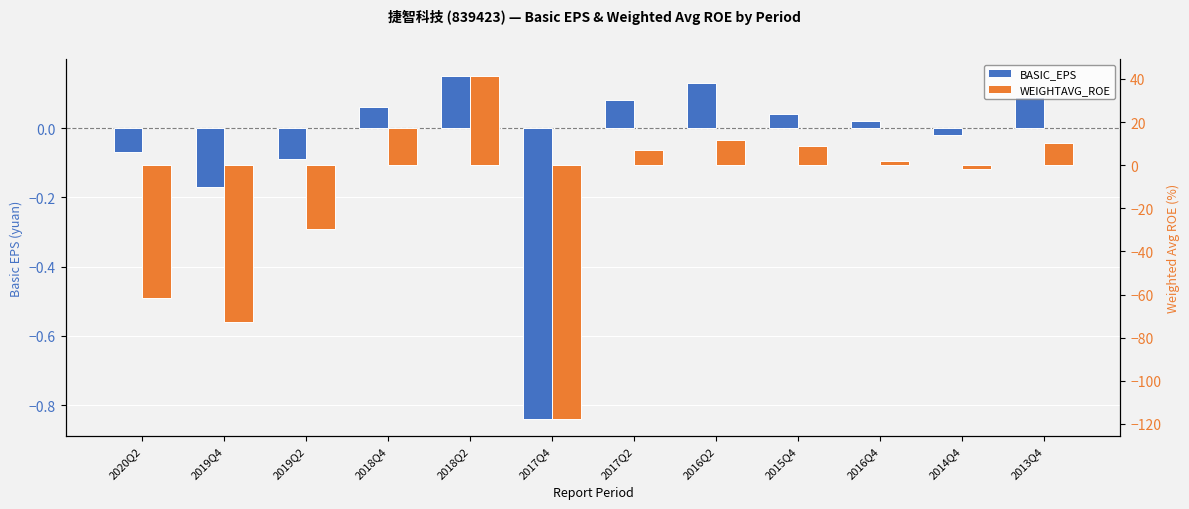

Which series has the largest total across all categories?

BASIC_EPS